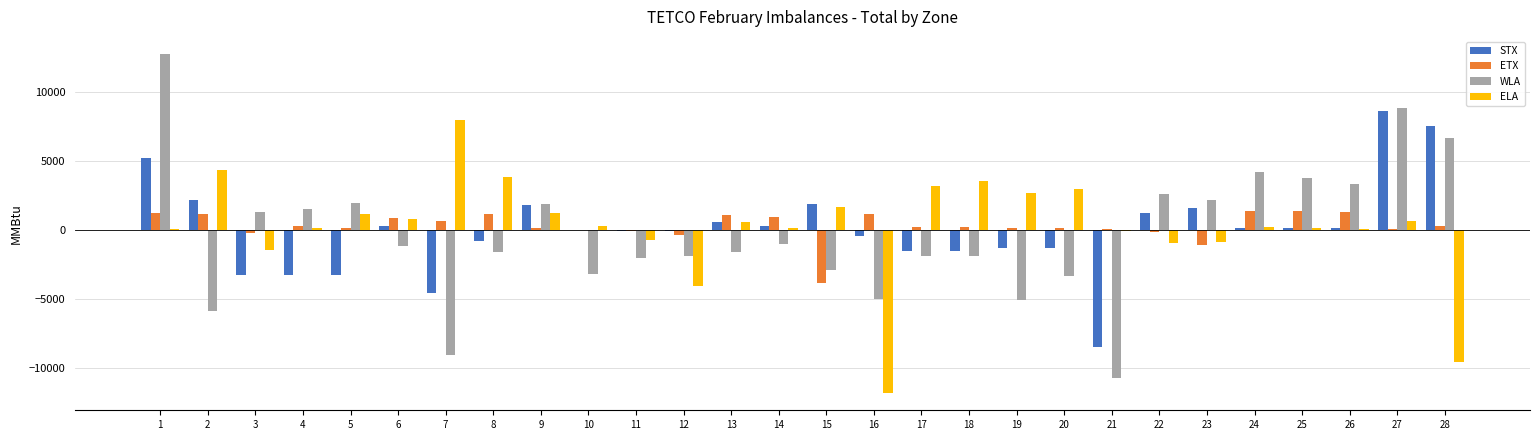

What is the greatest value displayed?

12771